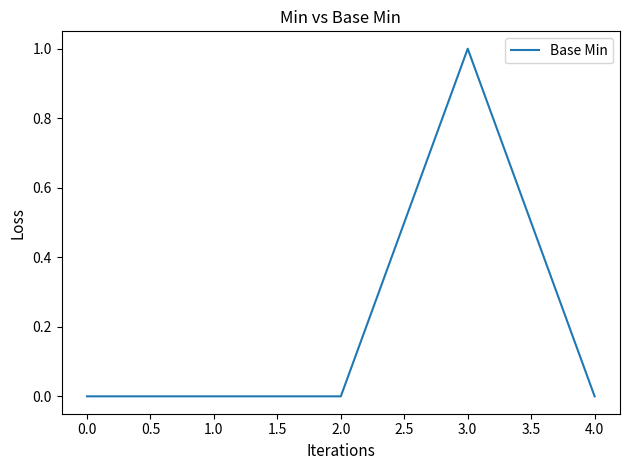

What is the change in value from 1.0 to 3.0?

+1